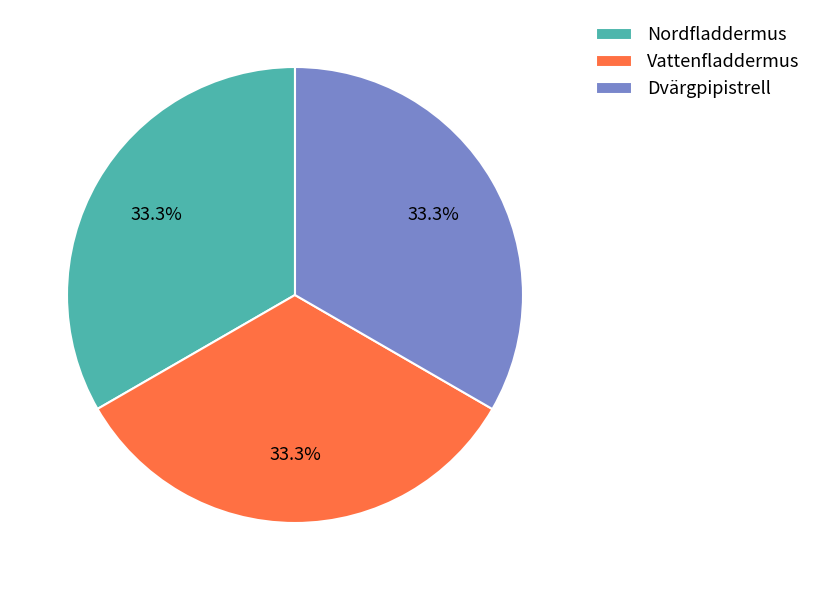

What percentage is the Dvärgpipistrell slice, to the nearest percent?

33%